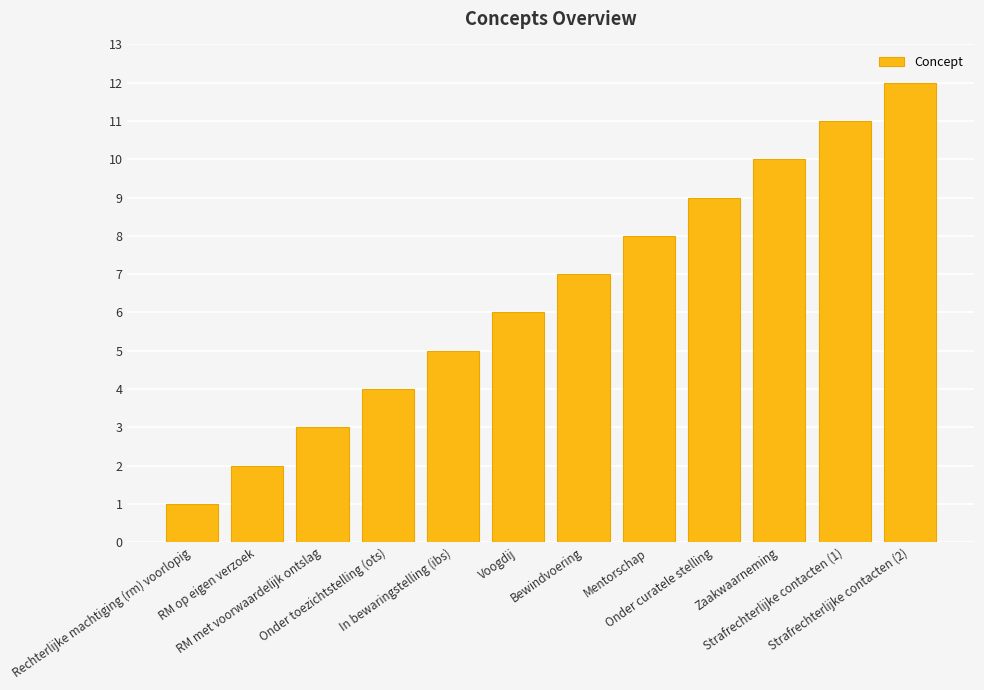

What is the maximum value shown in the chart?

12